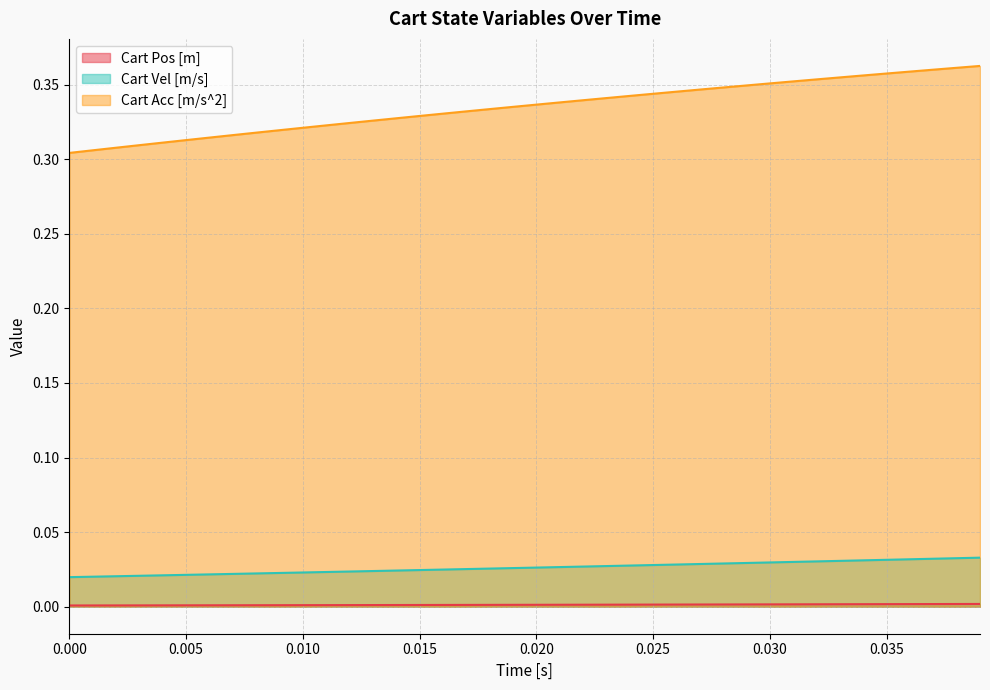

Which series has the largest range (max minus min)?

Cart Acc [m/s^2]